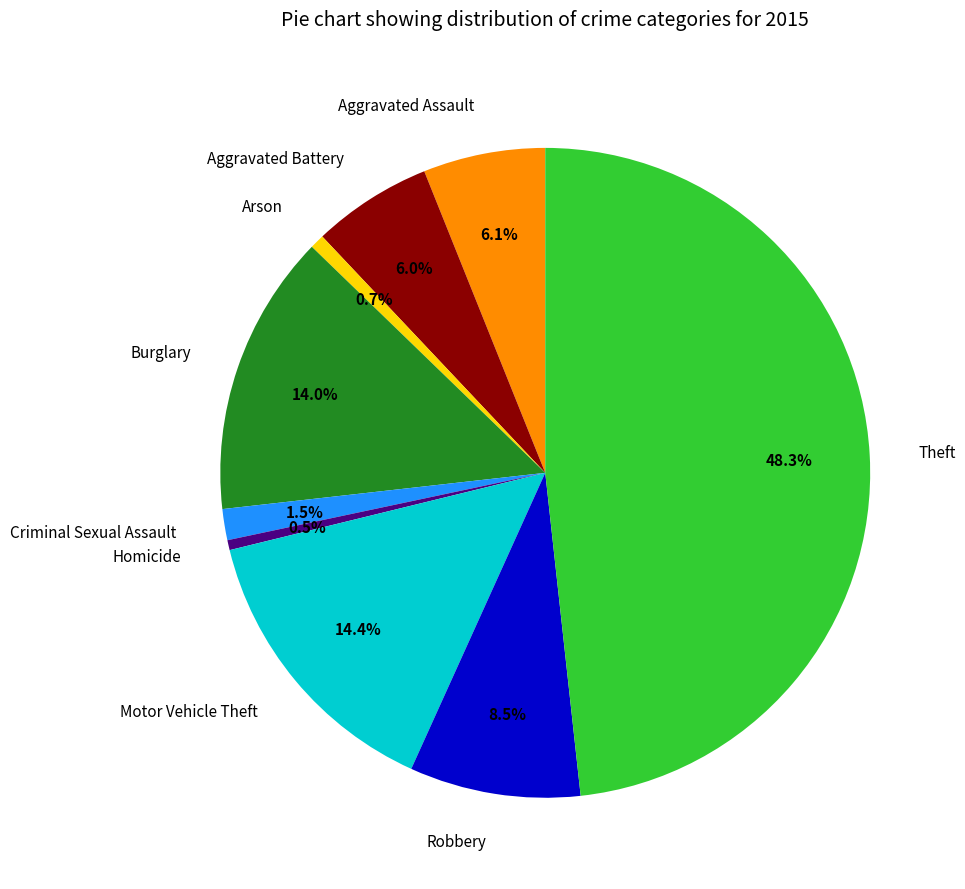

Approximately how many times larger is the value at Arson compared to Homicide?

1.4